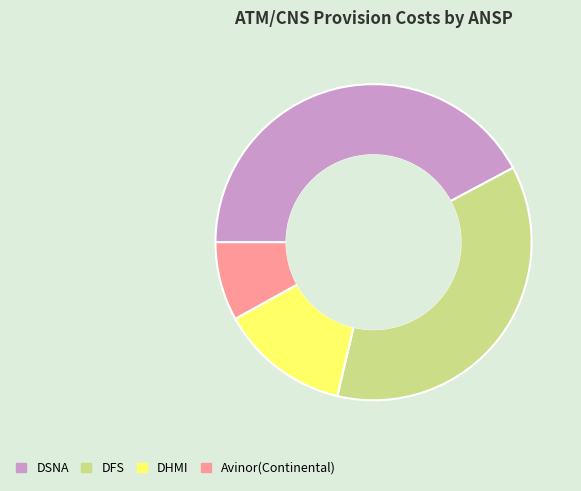

Between DFS and DHMI, which is larger?

DFS